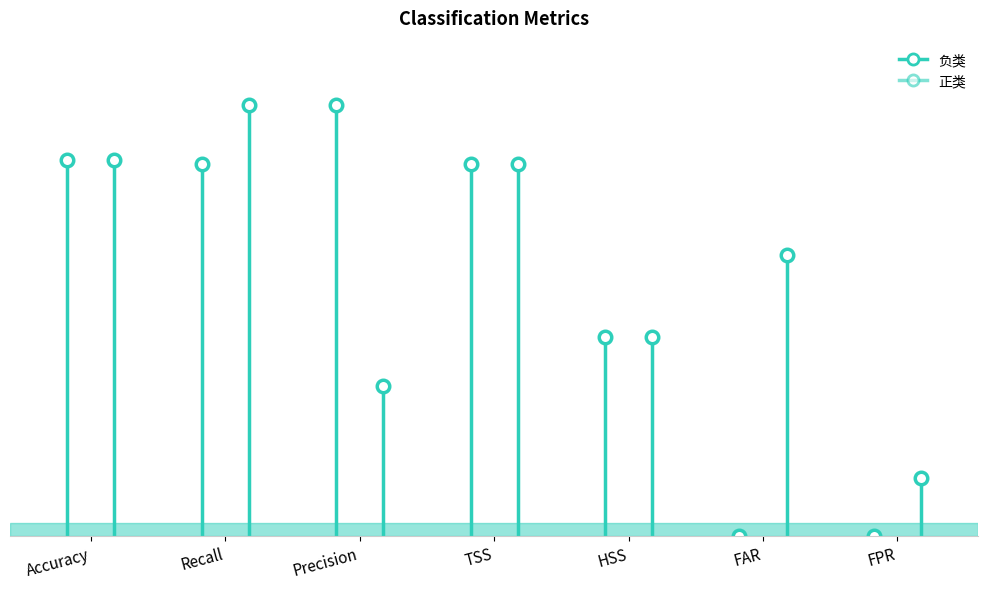

The 负类 series shows 0.9 at Recall. True or false?

True